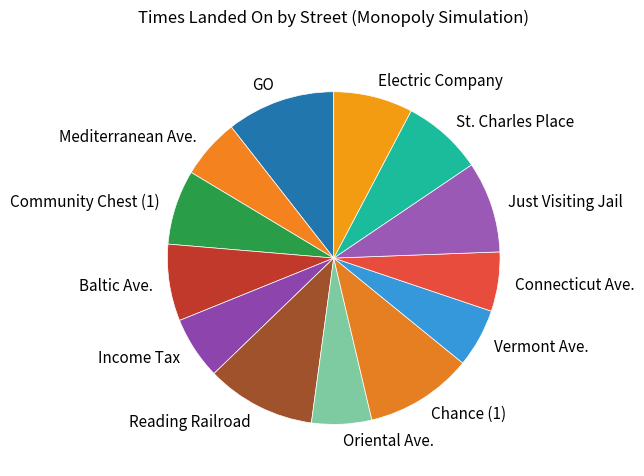

Between Connecticut Ave. and Baltic Ave., which is larger?

Baltic Ave.